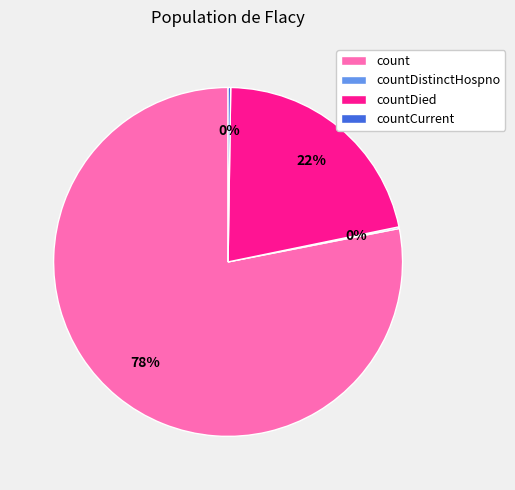

Does count account for over 50% of the chart?

Yes